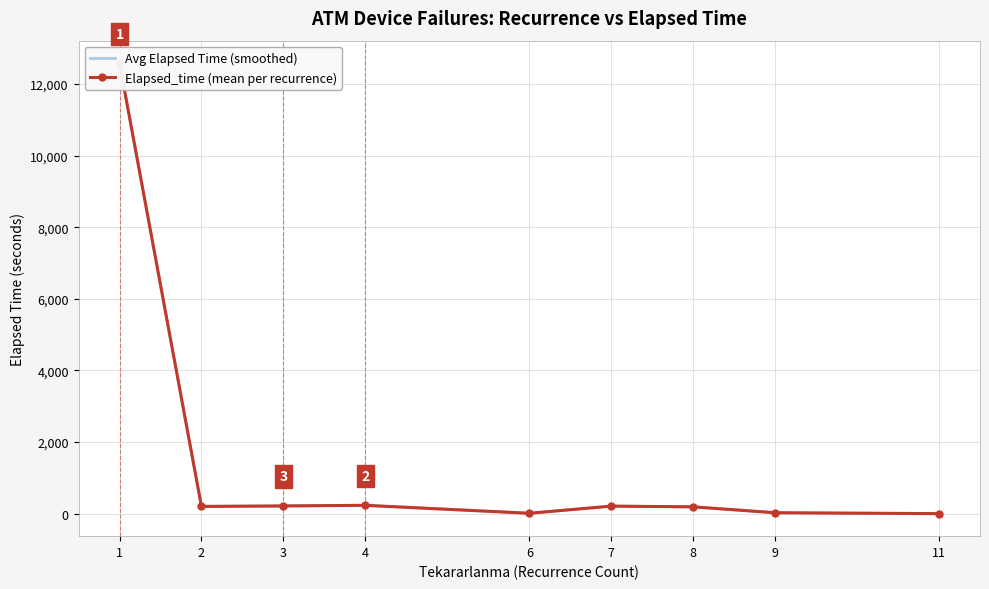

List the series in order of their peak value, highest first.

Avg Elapsed Time (smoothed), Elapsed_time (mean per recurrence)